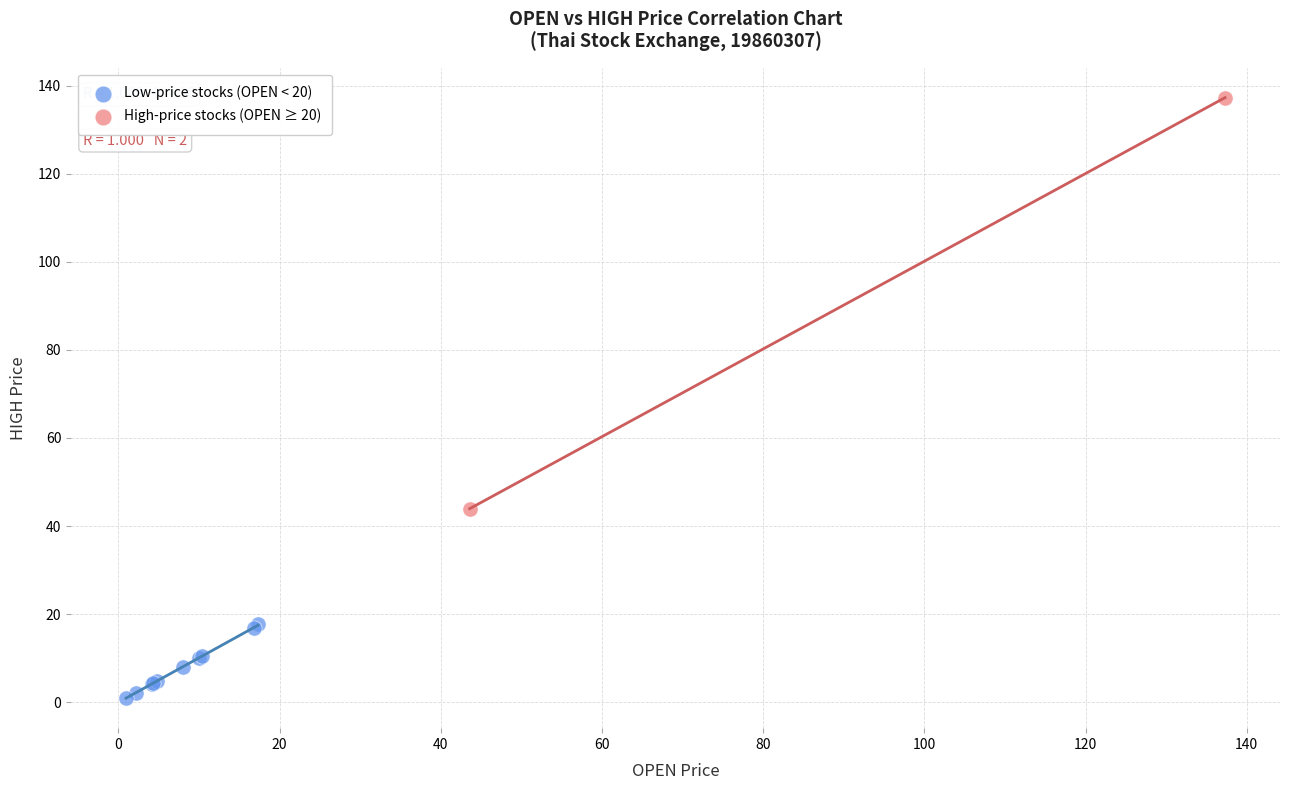

What are all the series names shown in the legend?

Low-price stocks (OPEN < 20), High-price stocks (OPEN ≥ 20)